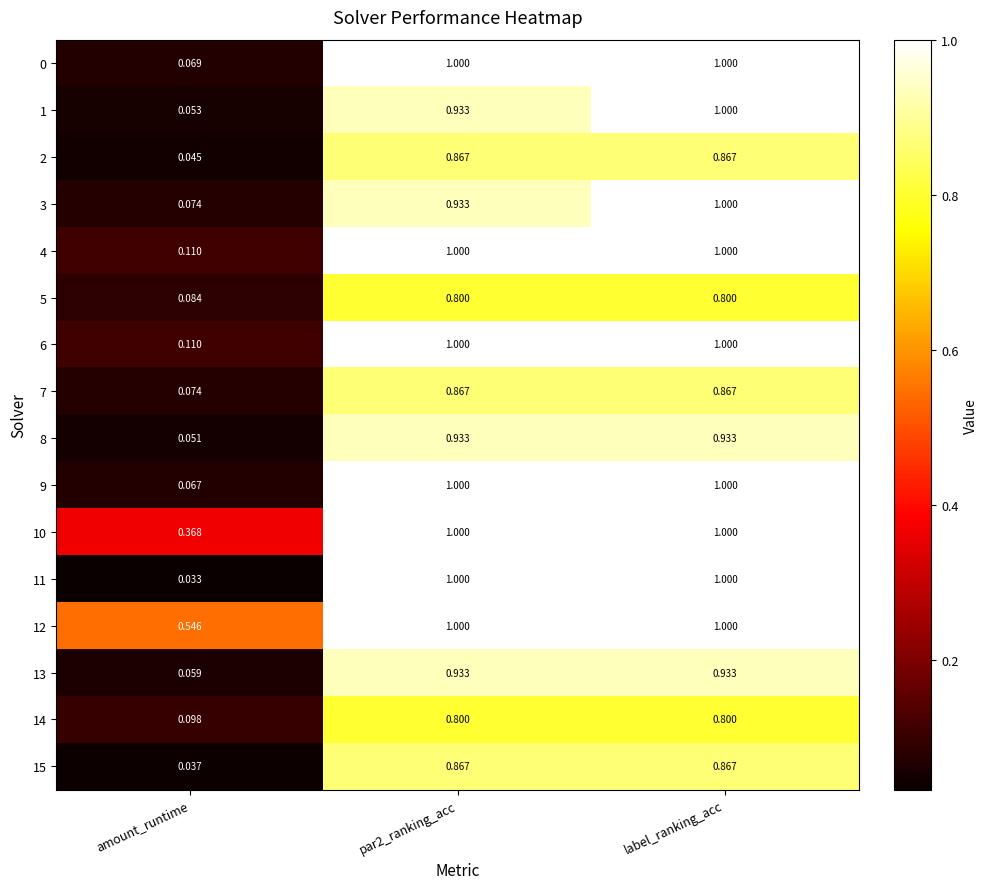

At which label is 10 closest to 0?

amount_runtime